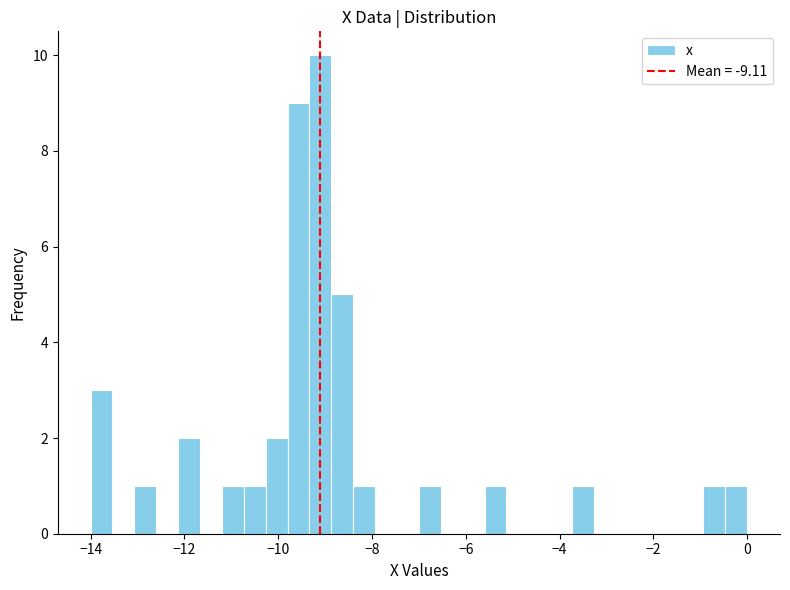

Around what value on the x-axis is the tallest bar? Give the approximate position of its centre, as read against the axis.

-9.0